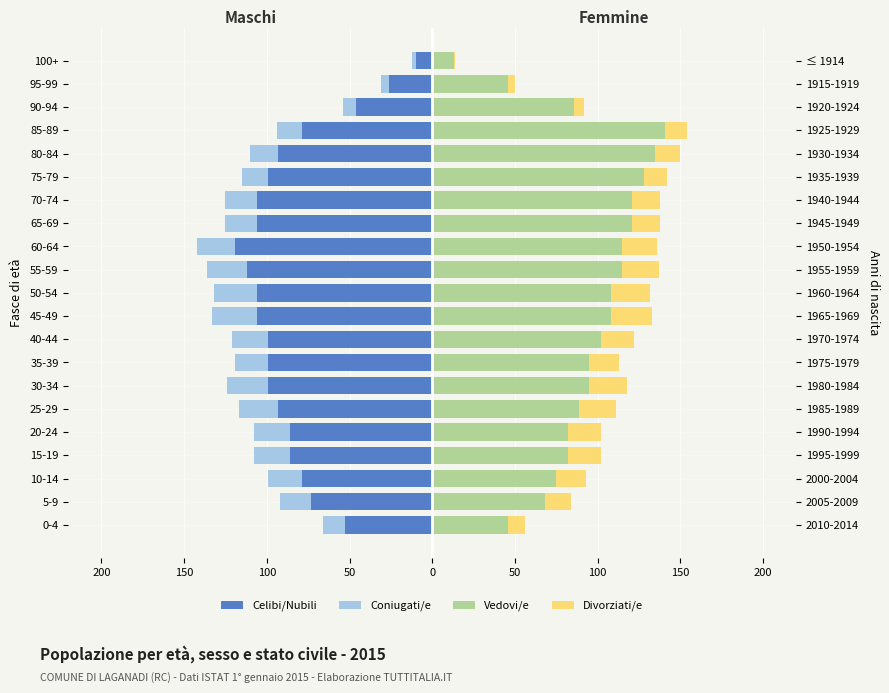

How many bars are there in total?

84